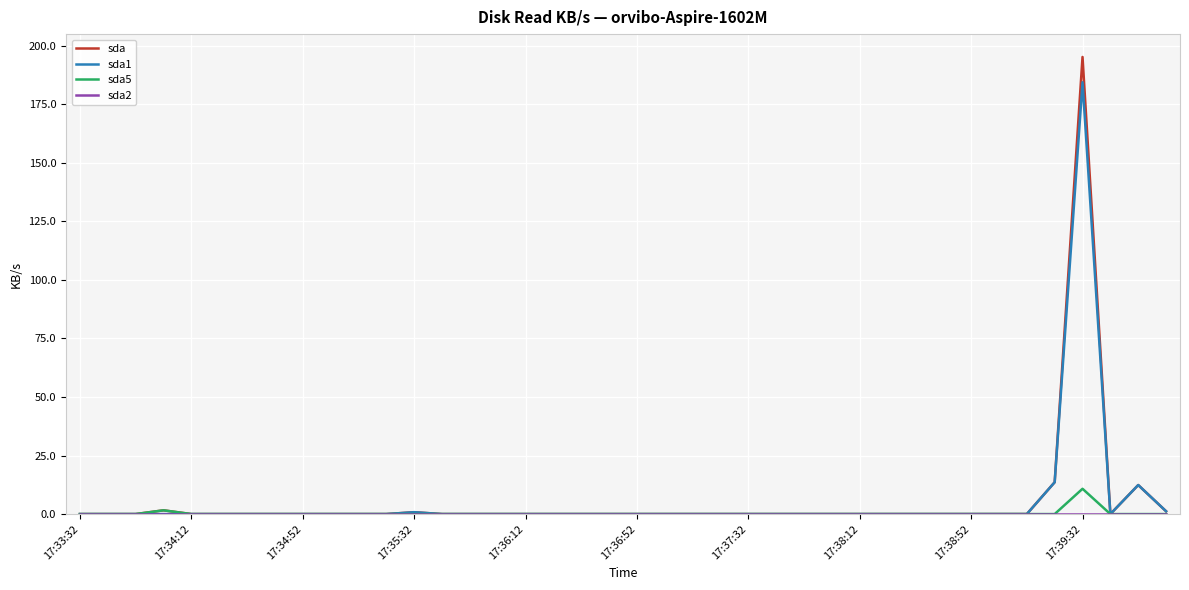

Which series has the widest spread of values?

sda